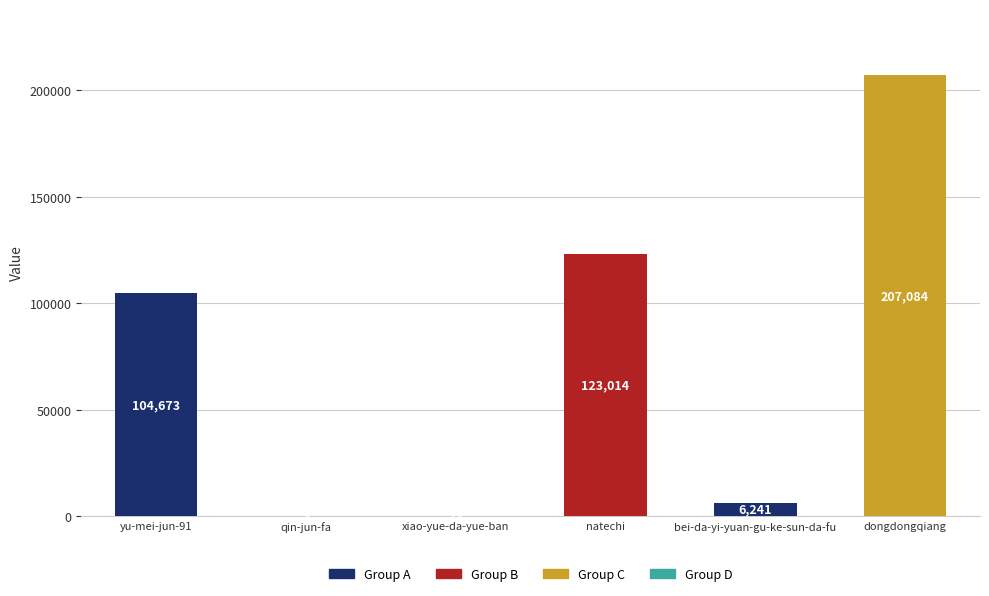

What is the change in value from bei-da-yi-yuan-gu-ke-sun-da-fu to dongdongqiang?

+200843